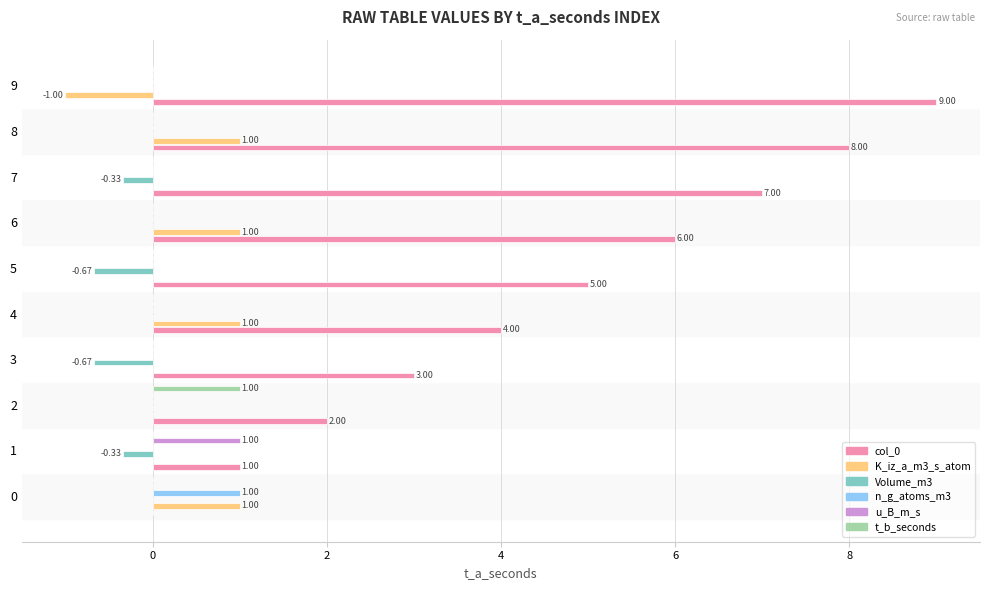

How many categories are shown in the chart?

10